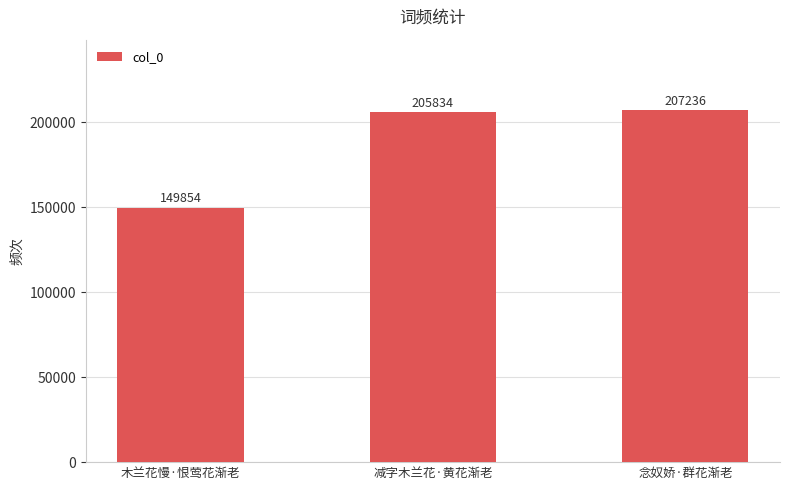

Which label corresponds to the largest value in the chart?

念奴娇·群花渐老